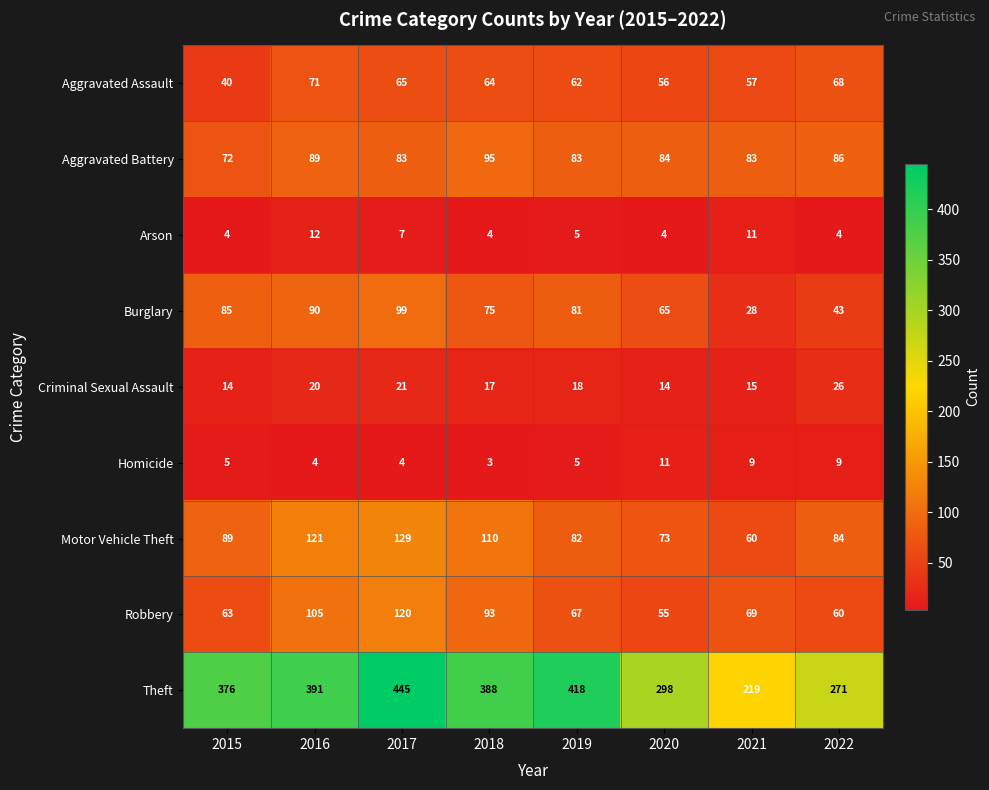

What is the minimum value shown in the chart?

3